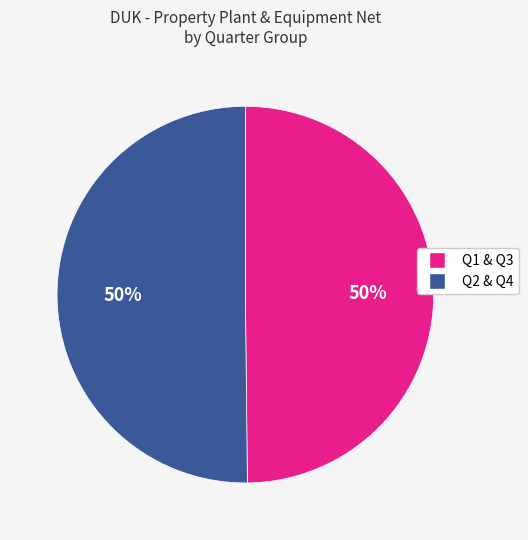

Is it true that Q2 & Q4 is 61% of the pie?

False